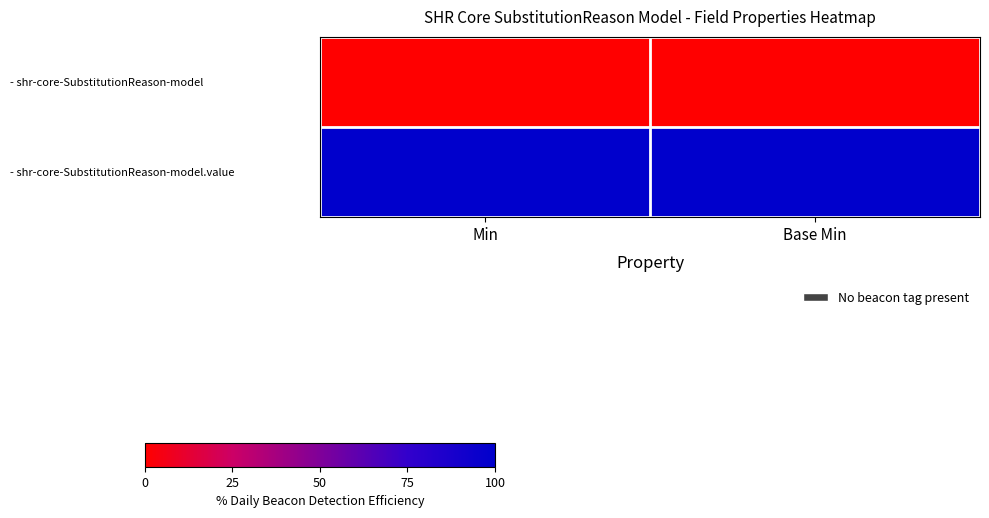

Reading right to left, transcribe all the data shown in this chart.

- shr-core-SubstitutionReason-model: Base Min=0	Min=0
- shr-core-SubstitutionReason-model.value: Base Min=1	Min=1